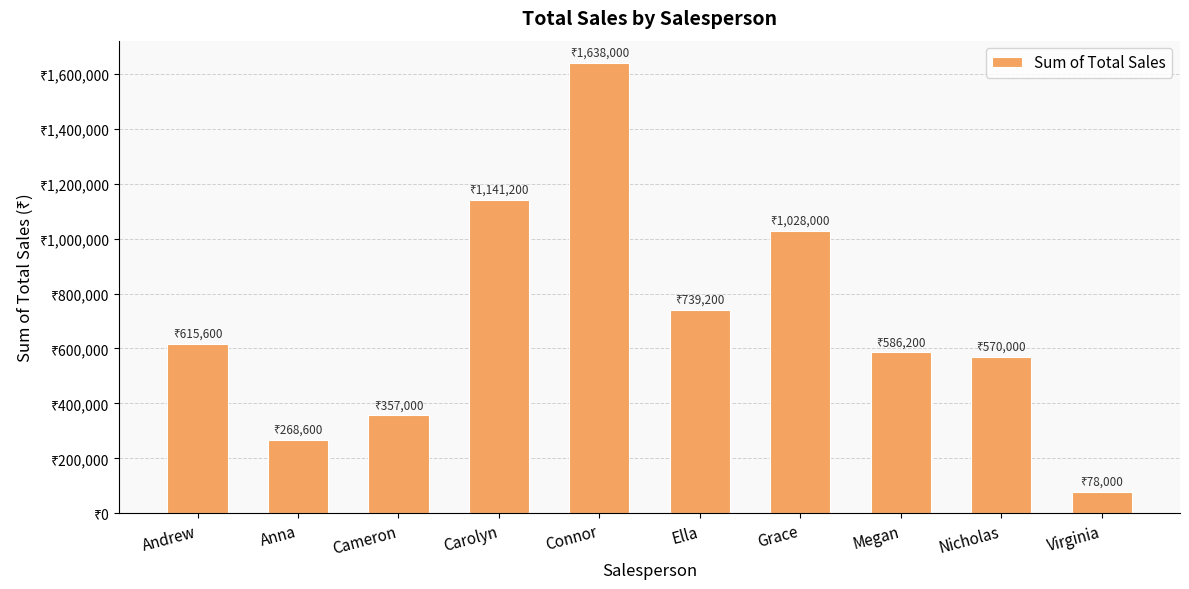

Reading left to right, what are all the values shown in this chart?

615600	268600	357000	1141200	1638000	739200	1028000	586200	570000	78000